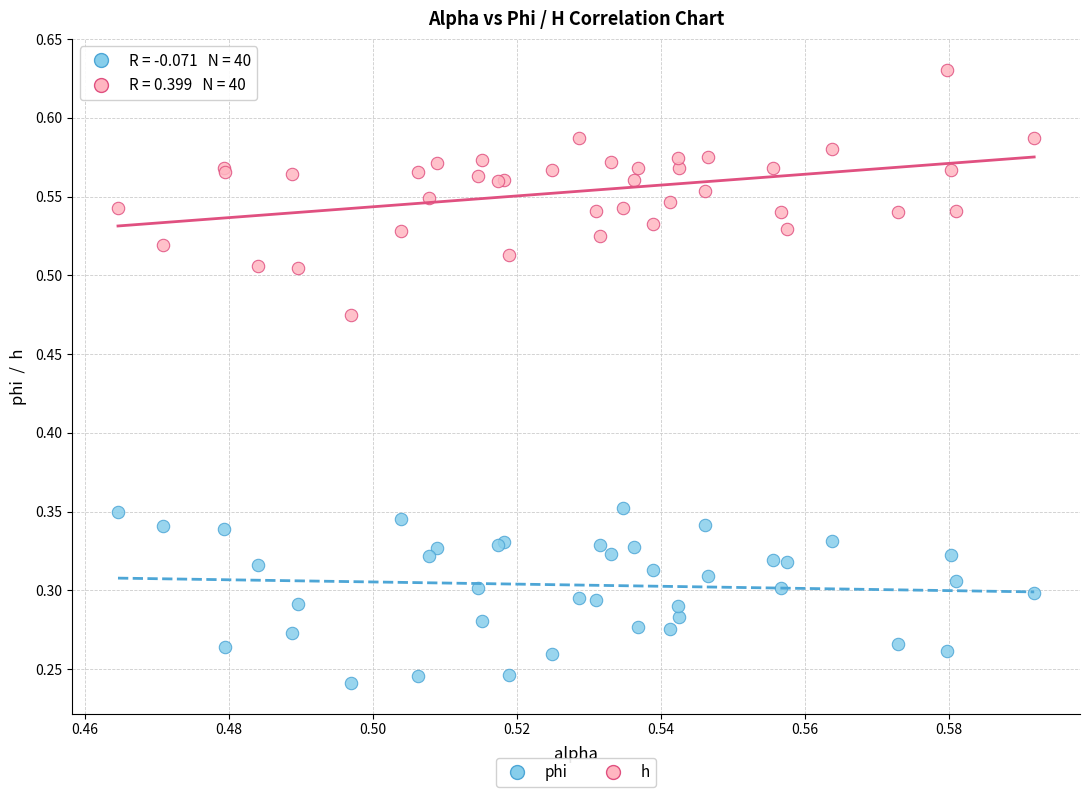

Which series contains the lowest Y value?

phi